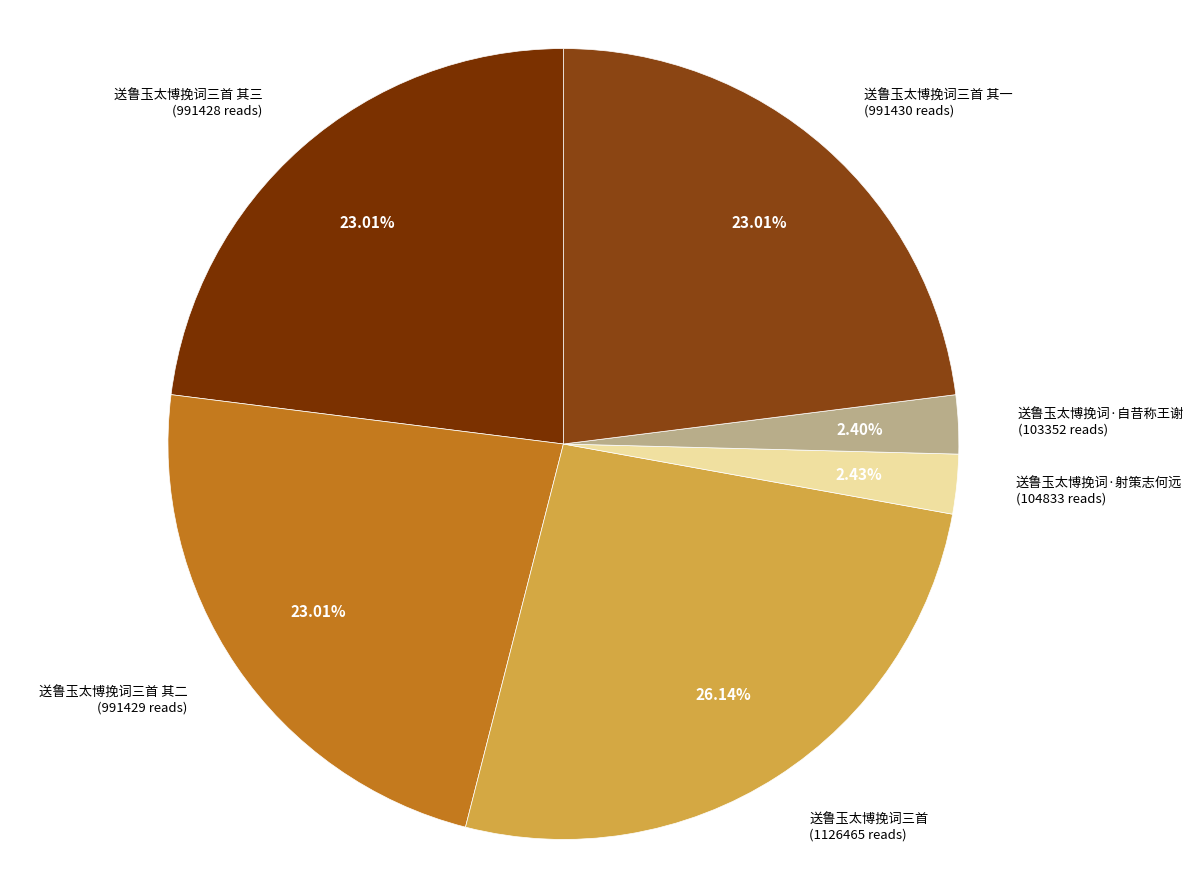

To the nearest percent, what is the average slice percentage?

17%